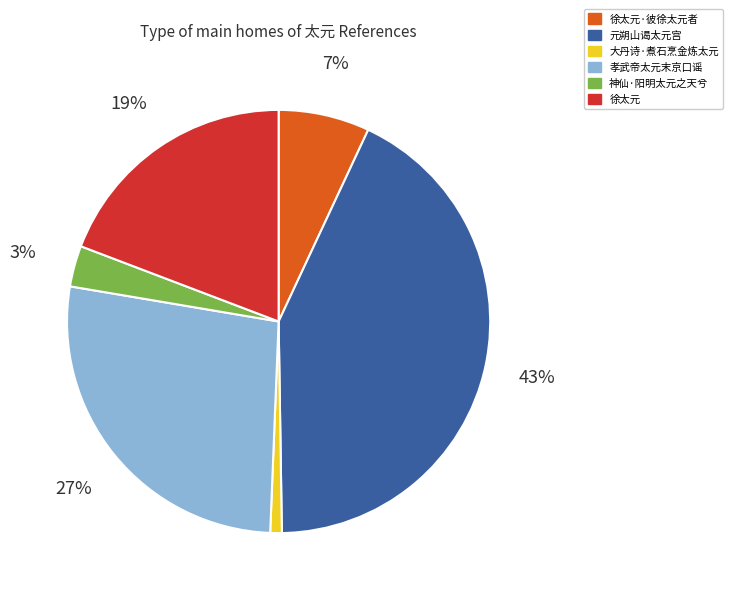

Is there any slice that represents more than half of the pie?

No